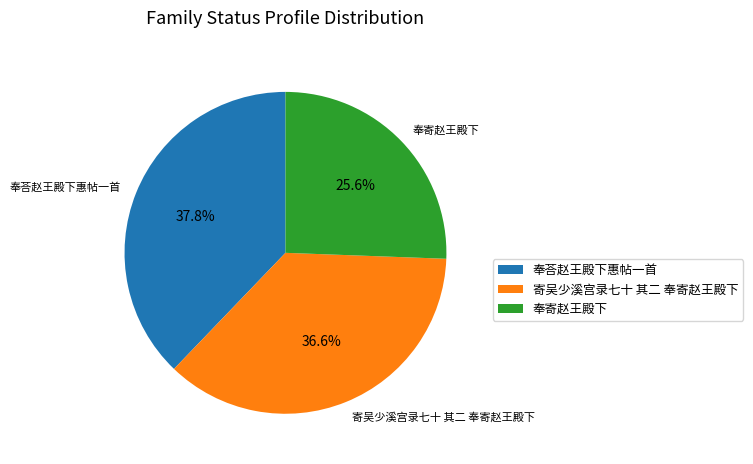

Rank the categories by value from lowest to highest.

奉寄赵王殿下, 寄吴少溪宫录七十 其二 奉寄赵王殿下, 奉荅赵王殿下惠帖一首